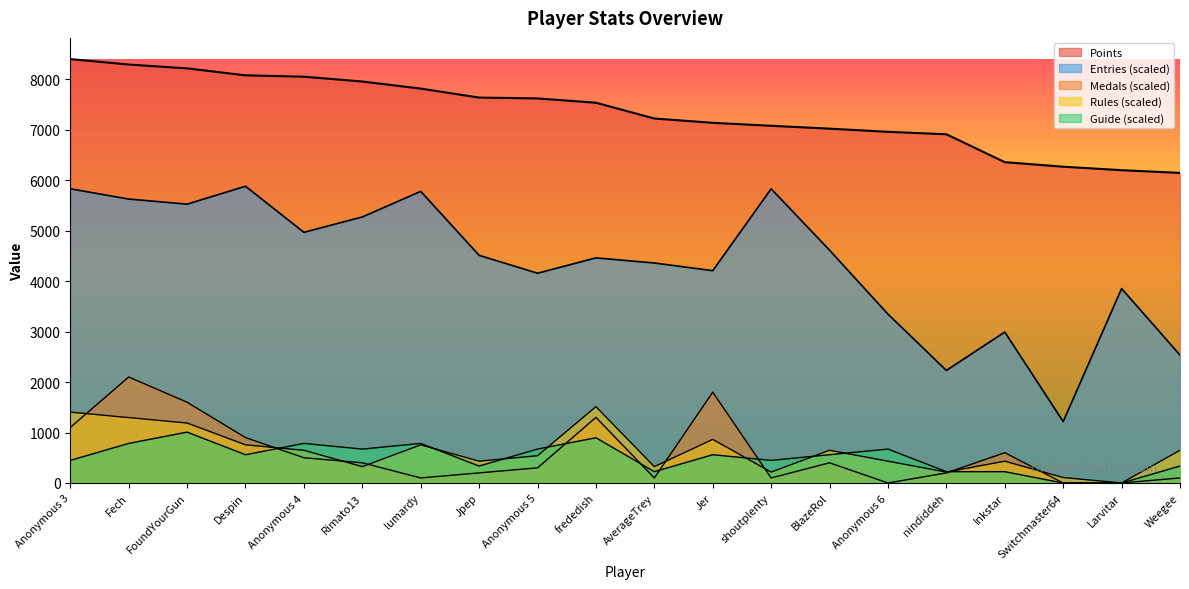

Rank the series at Larvitar from lowest to highest value.

Medals, Rules, Guide, Entries, Points